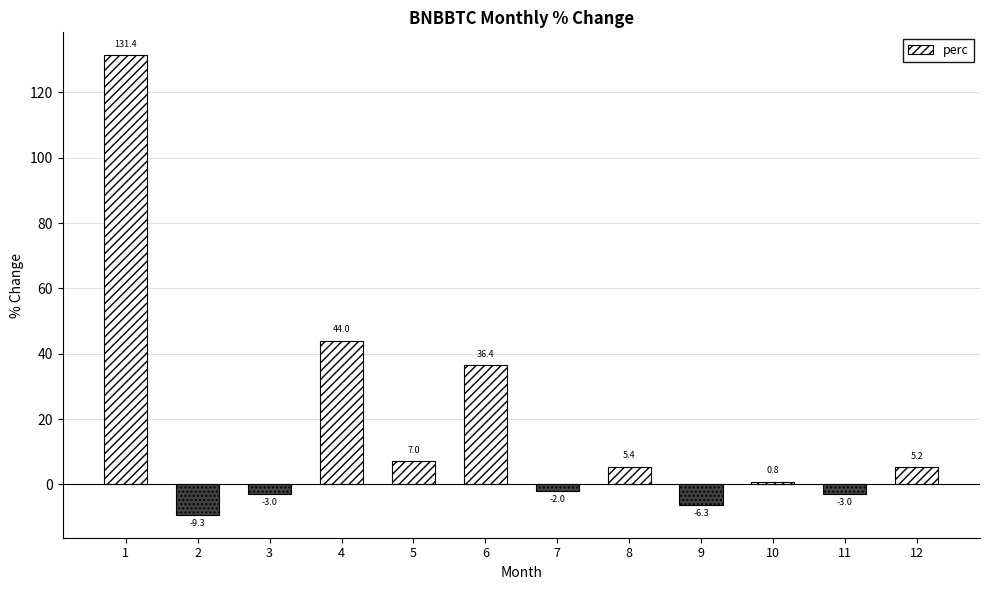

What is the value of the 2nd bar from the left?

-9.3